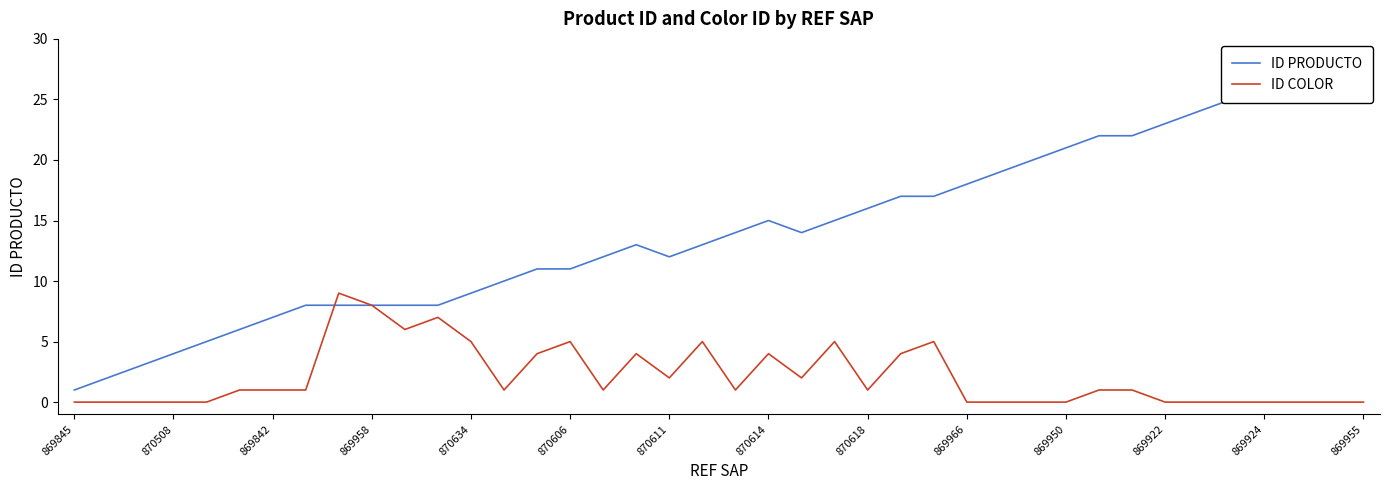

What is the maximum value shown in the chart?

29